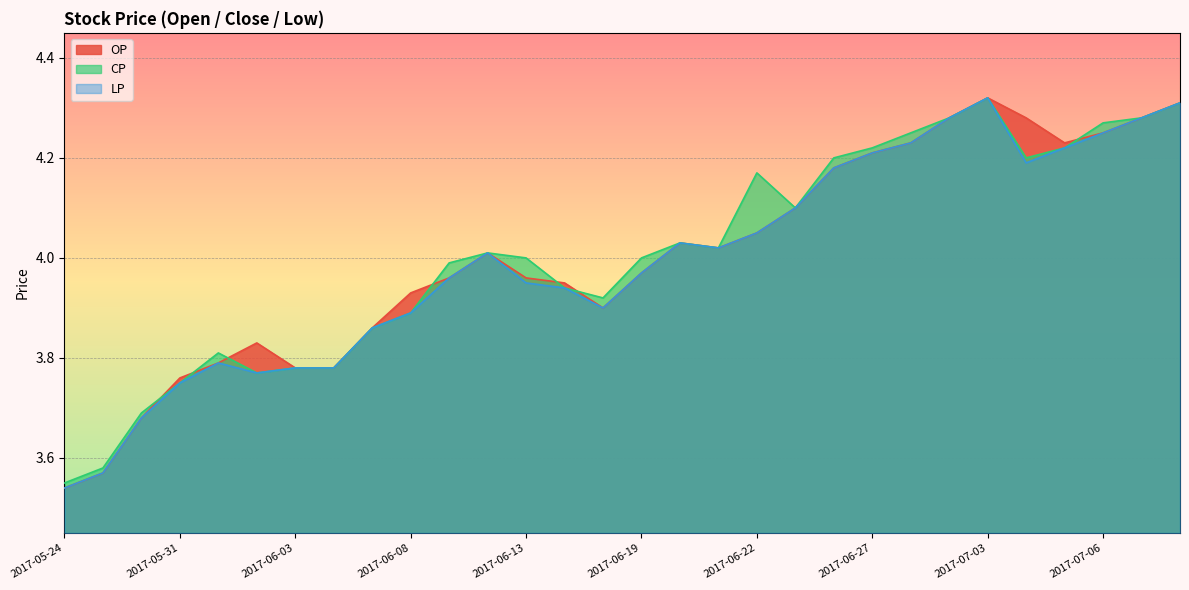

How many distinct data groups are displayed?

3